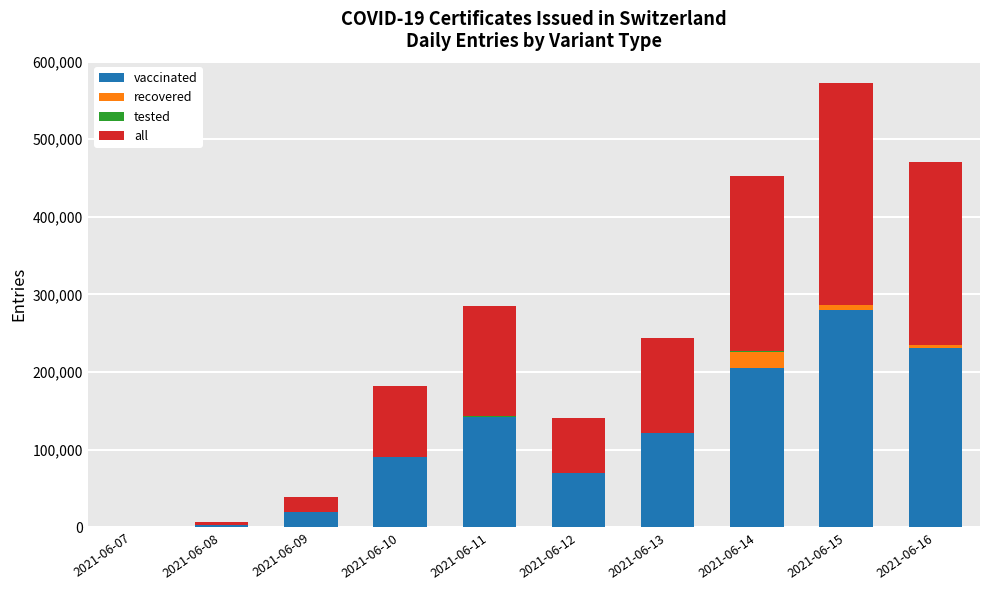

Which category has the highest value in the vaccinated series?

2021-06-15